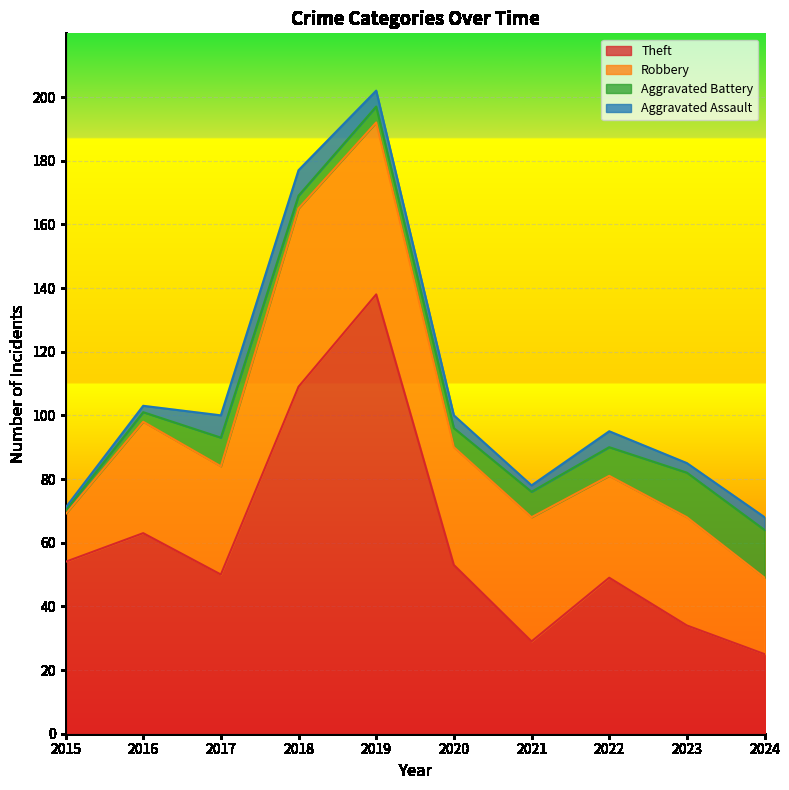

What are all the series names shown in the legend?

Theft, Robbery, Aggravated Battery, Aggravated Assault